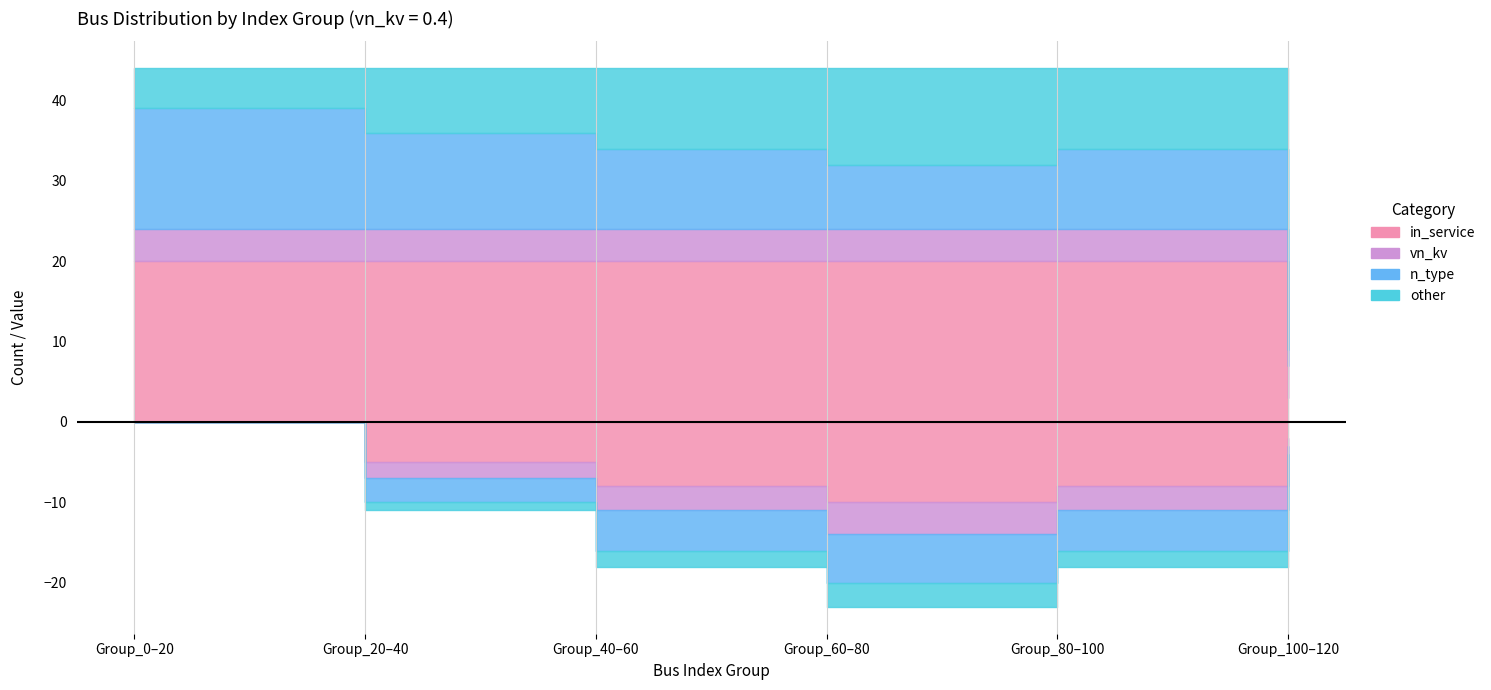

The vn_kv_count series shows 2 at 8. True or false?

False